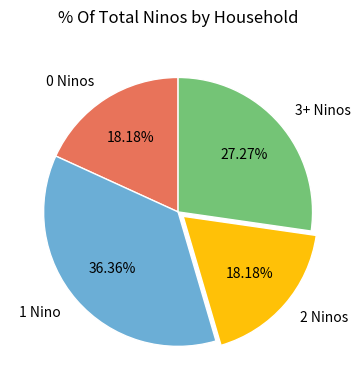

Combined, do 1 Nino and 0 Ninos account for over 50%?

Yes